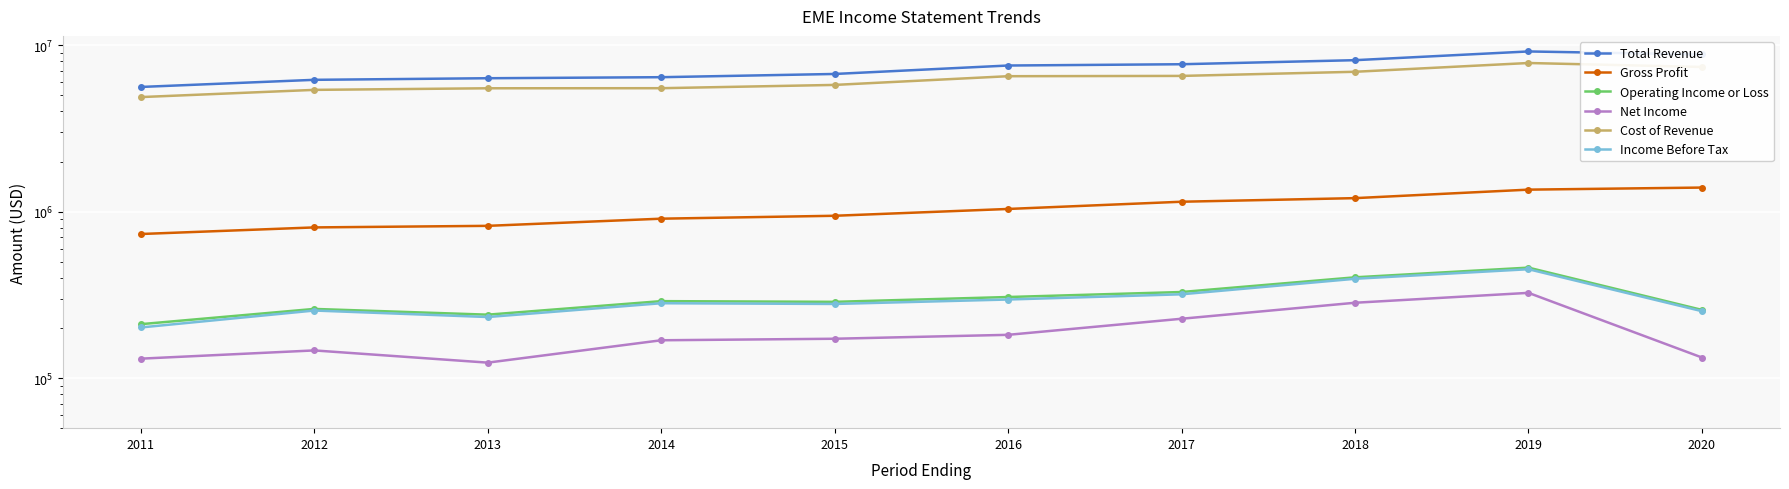

Rank the series at 2016 from highest to lowest value.

Total Revenue, Cost of Revenue, Gross Profit, Operating Income or Loss, Income Before Tax, Net Income